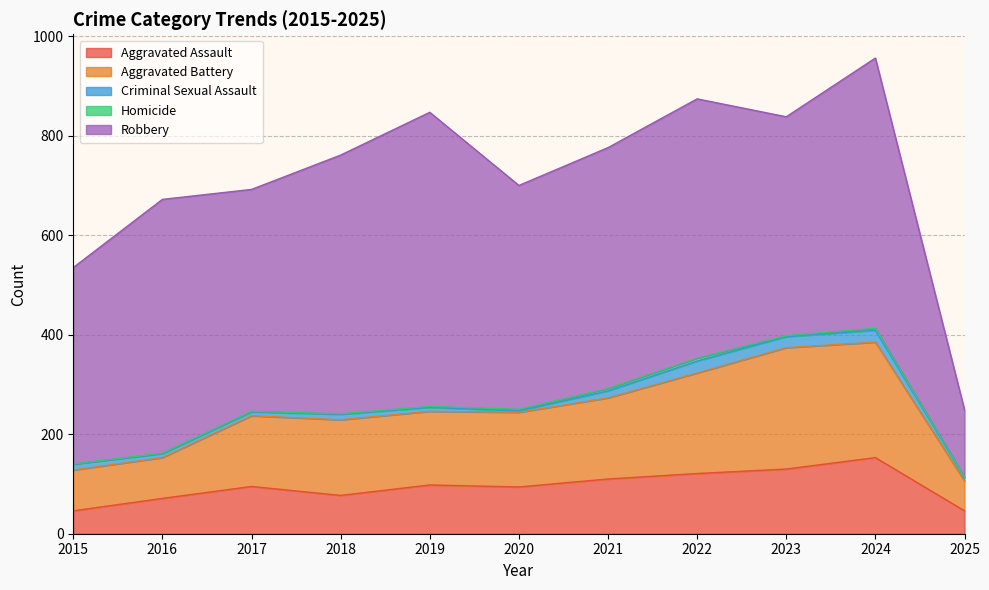

What is the difference between the Aggravated Assault values at 2021 and 2022?

11